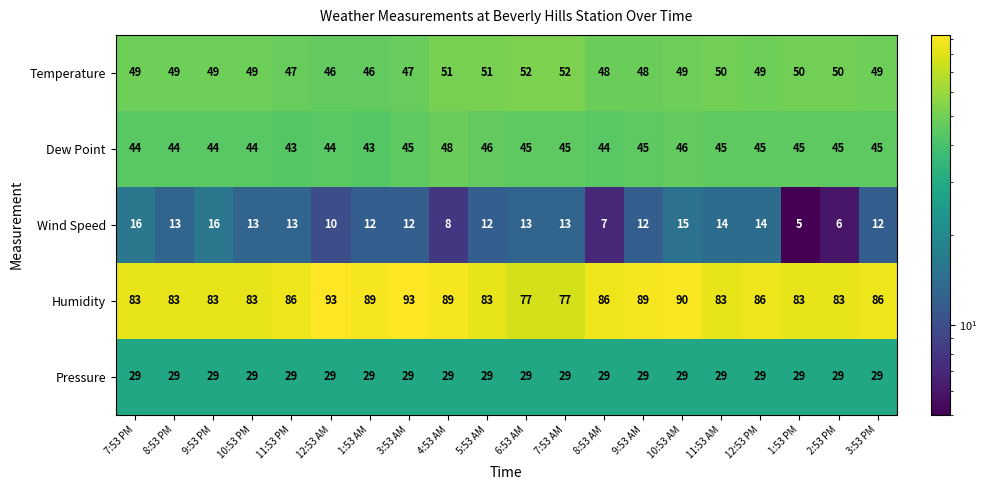

List the series in order of their peak value, highest first.

Humidity, Temperature, Dew Point, Pressure, Wind Speed